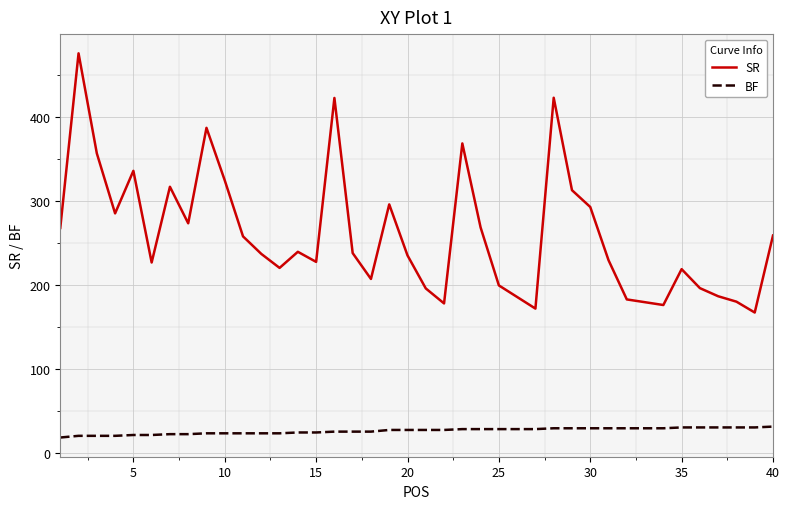

Rank the series by their maximum value, from lowest to highest.

BF, SR